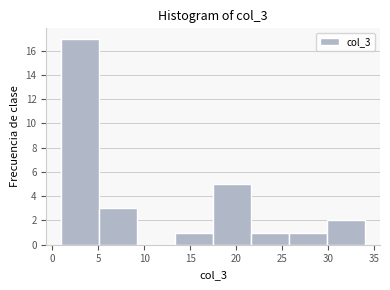

How tall is the bar that spans 13.5 to 17.5 on the x-axis? Neither the bar edges nor the heights are printed on the chart, so give them approximately, as read against the axes.

1